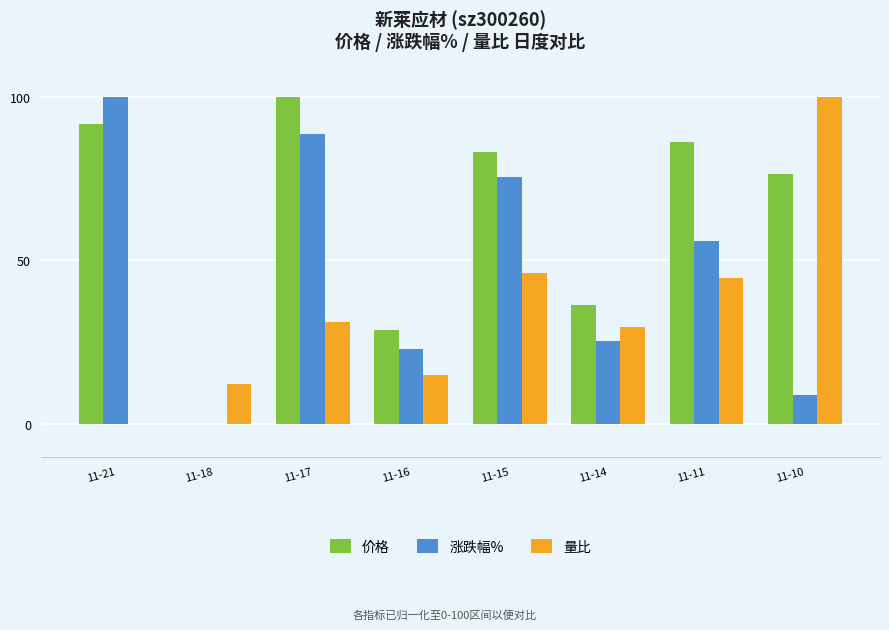

True or false: 量比 has a value of 29.7 at 11-14.

True